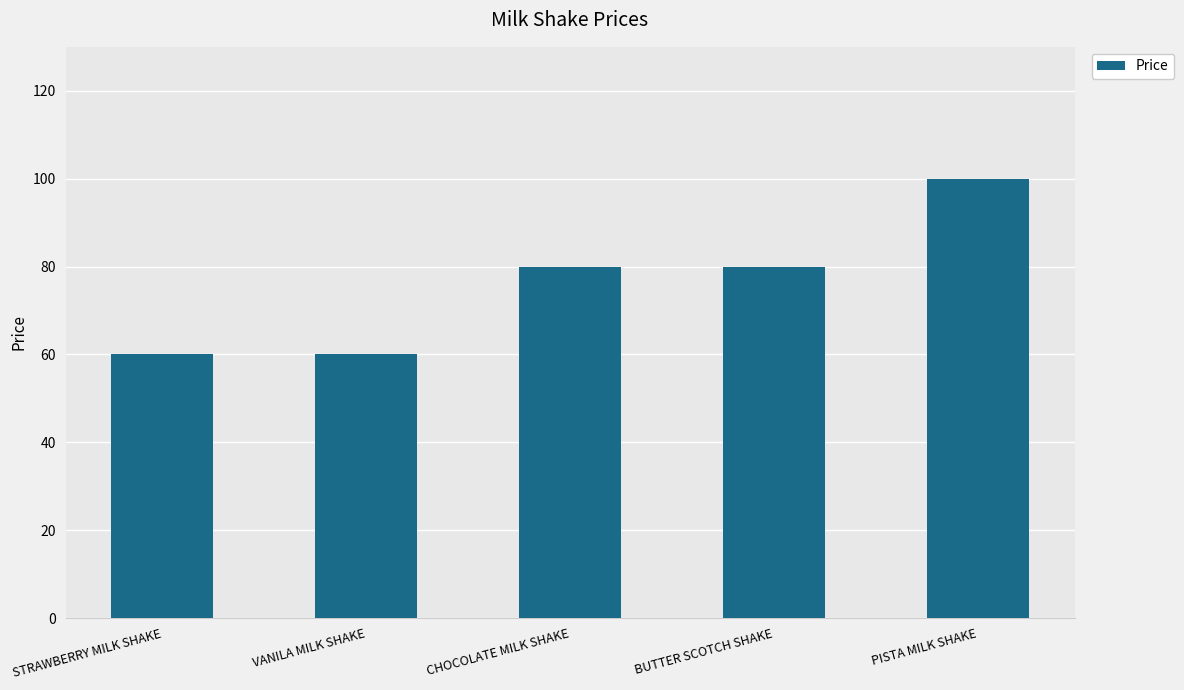

Approximately how many times larger is the value at PISTA MILK SHAKE compared to VANILA MILK SHAKE?

1.7